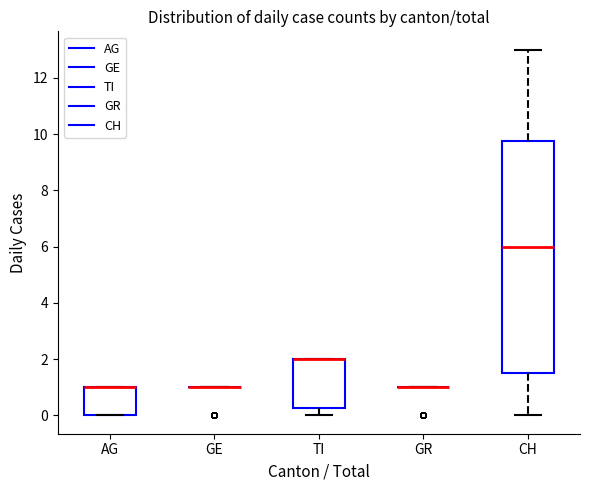

Which box is the tallest, from its lower edge to its upper edge?

CH